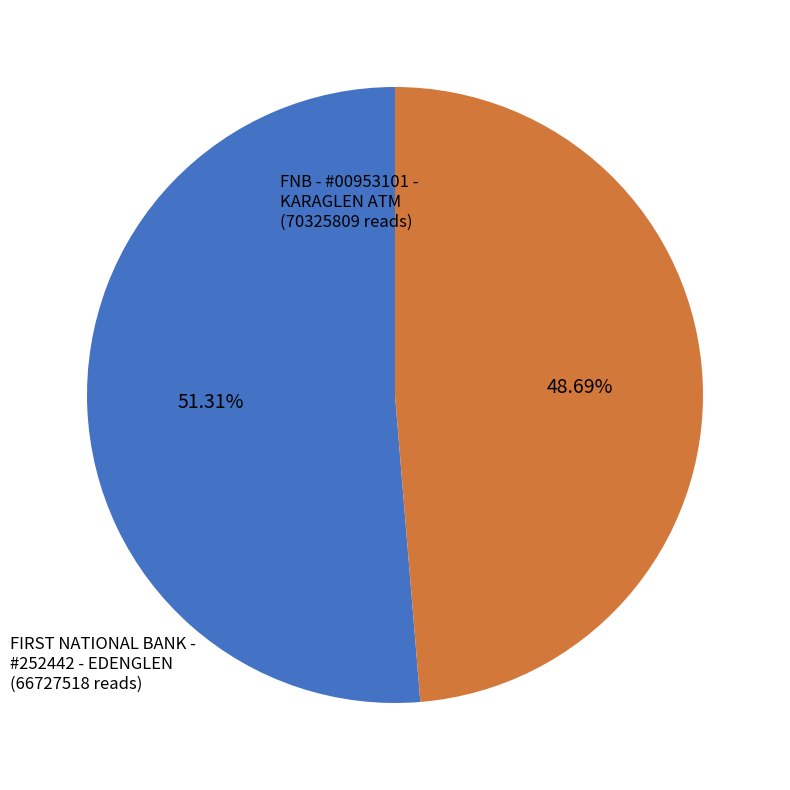

How many slices are in this pie chart?

2